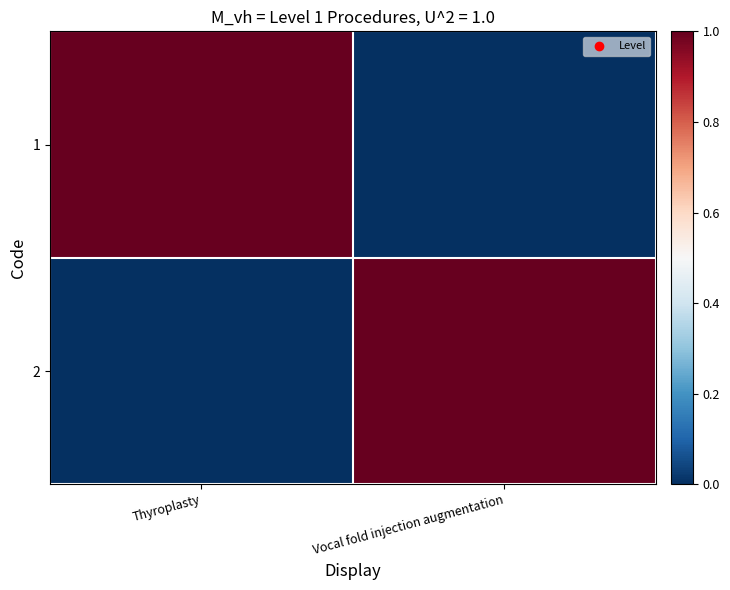

What is the difference between the highest and lowest values at Thyroplasty?

1